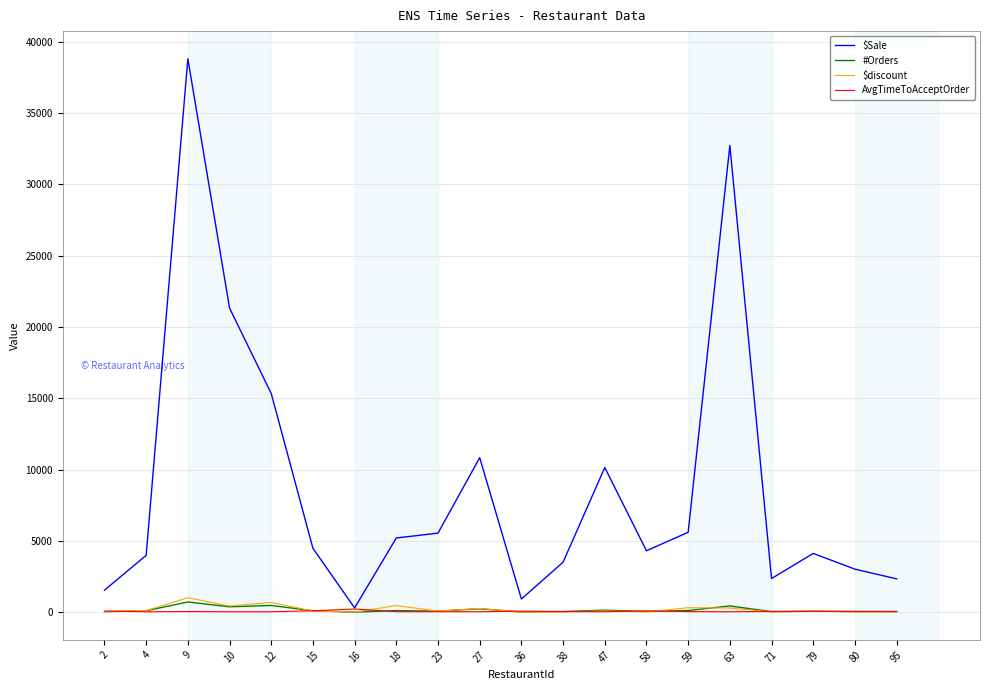

Which series has the widest spread of values?

$Sale